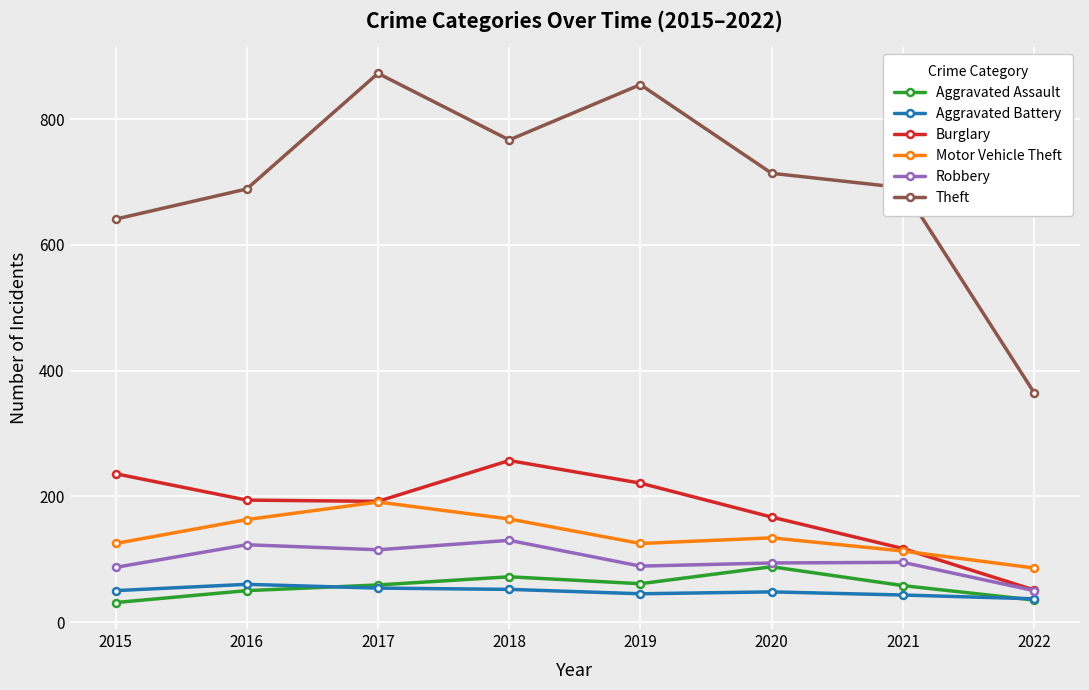

At which category does Motor Vehicle Theft reach its first local peak?

2017